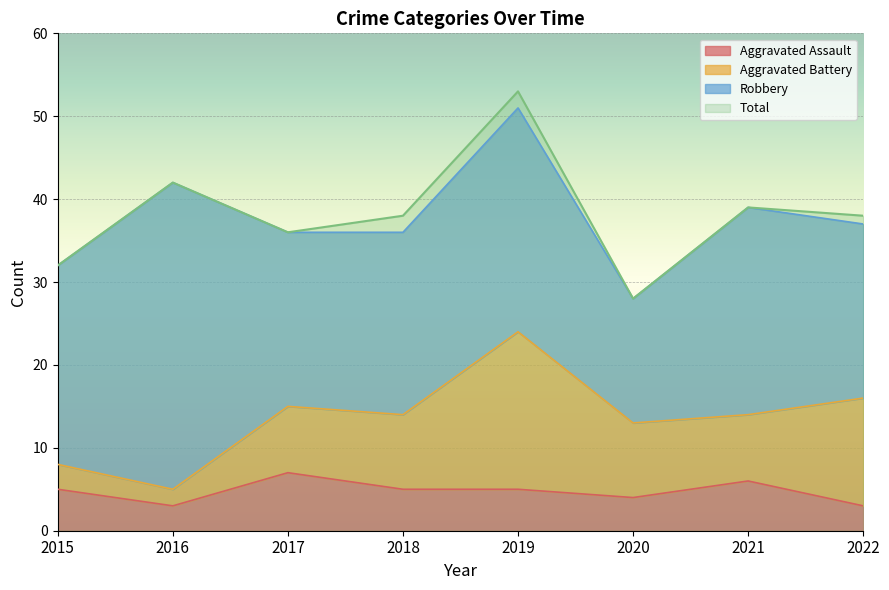

What is the approximate value of Aggravated Assault at 2015?

5